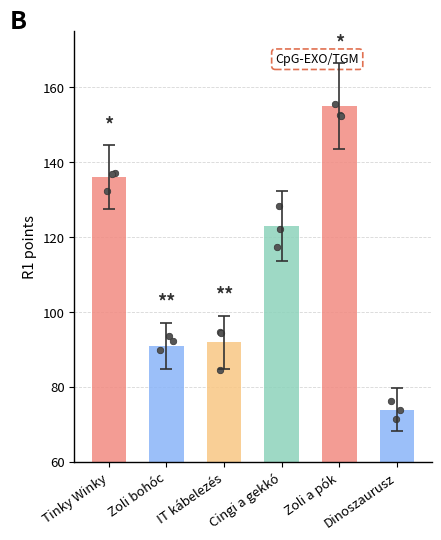

Which has a higher value, Dinoszaurusz or IT kábelezés?

IT kábelezés